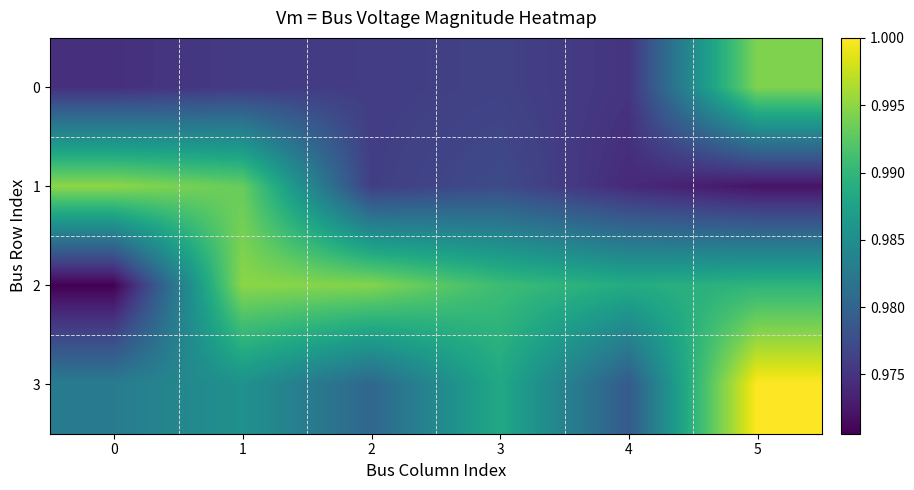

How many distinct data groups are displayed?

4